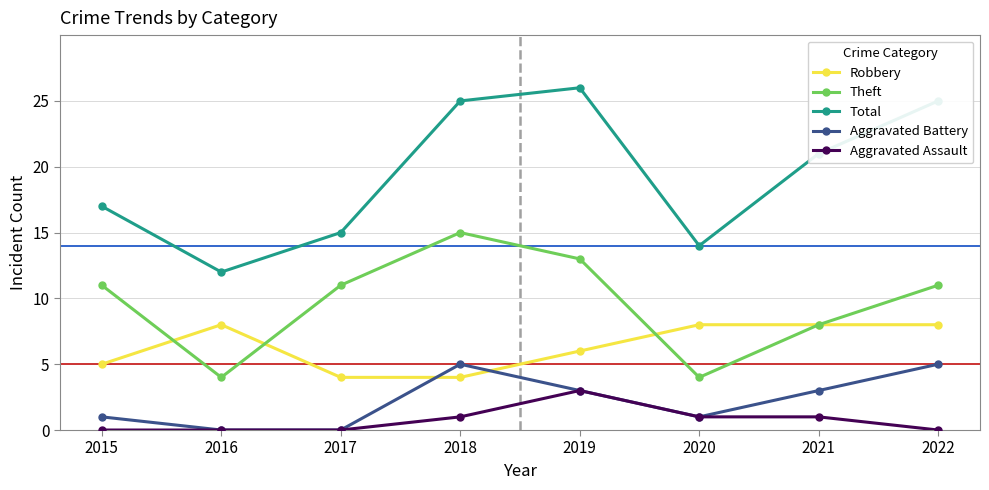

Count the number of categories in the chart.

8